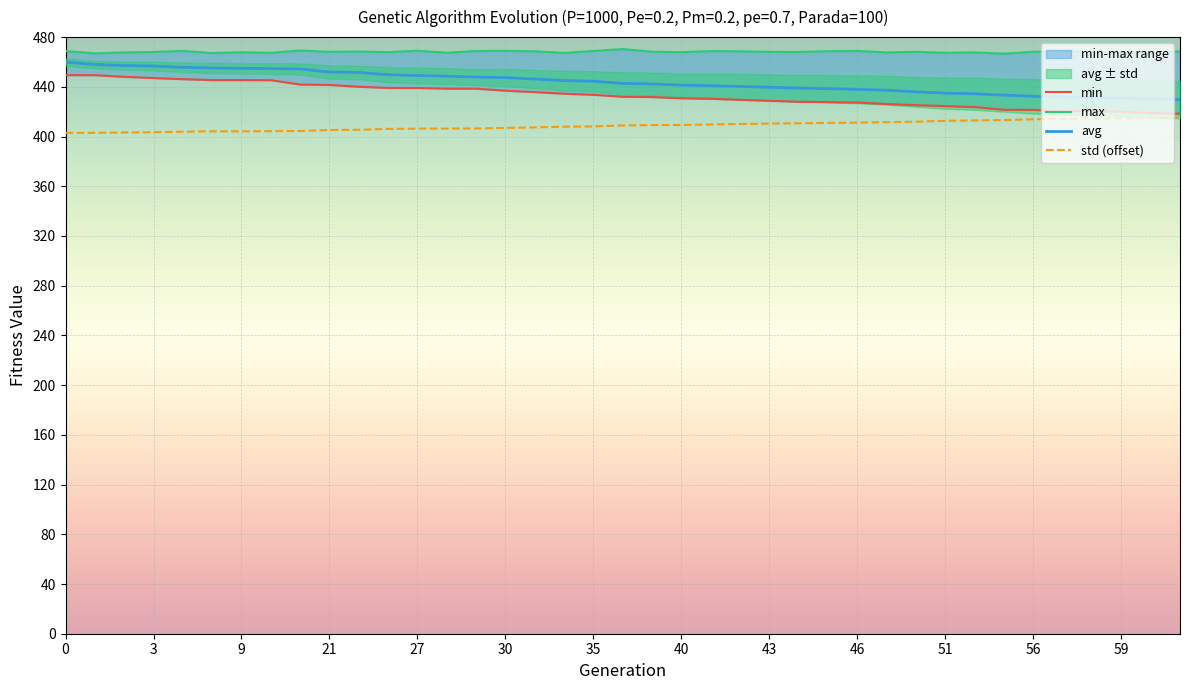

Rank the series at 45 from lowest to highest value.

std, min, avg, max